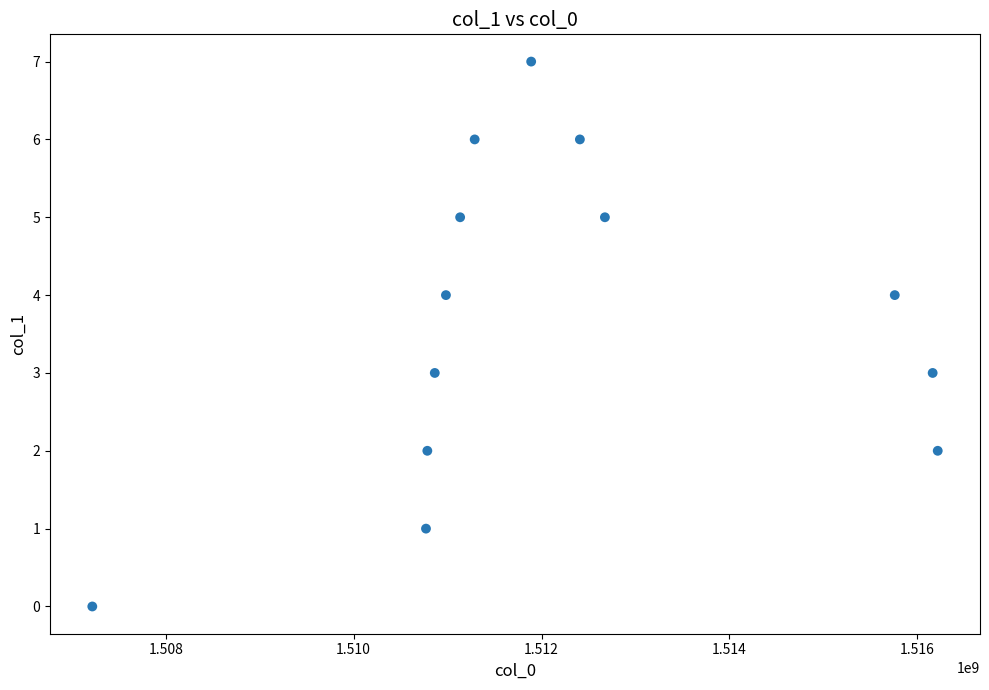

What is the range of Y values (max minus min)?

7